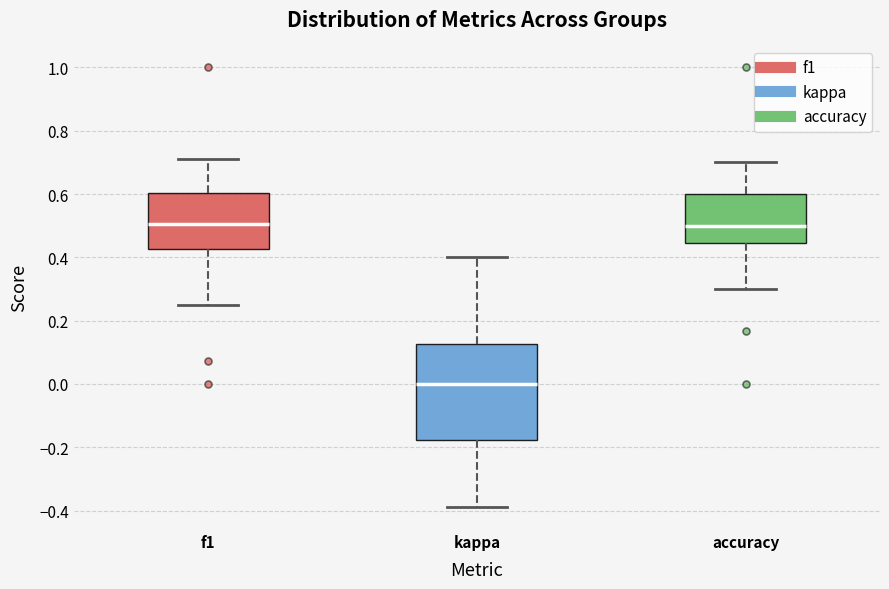

Comparing the boxes themselves (not the whiskers), which one is the tallest?

kappa